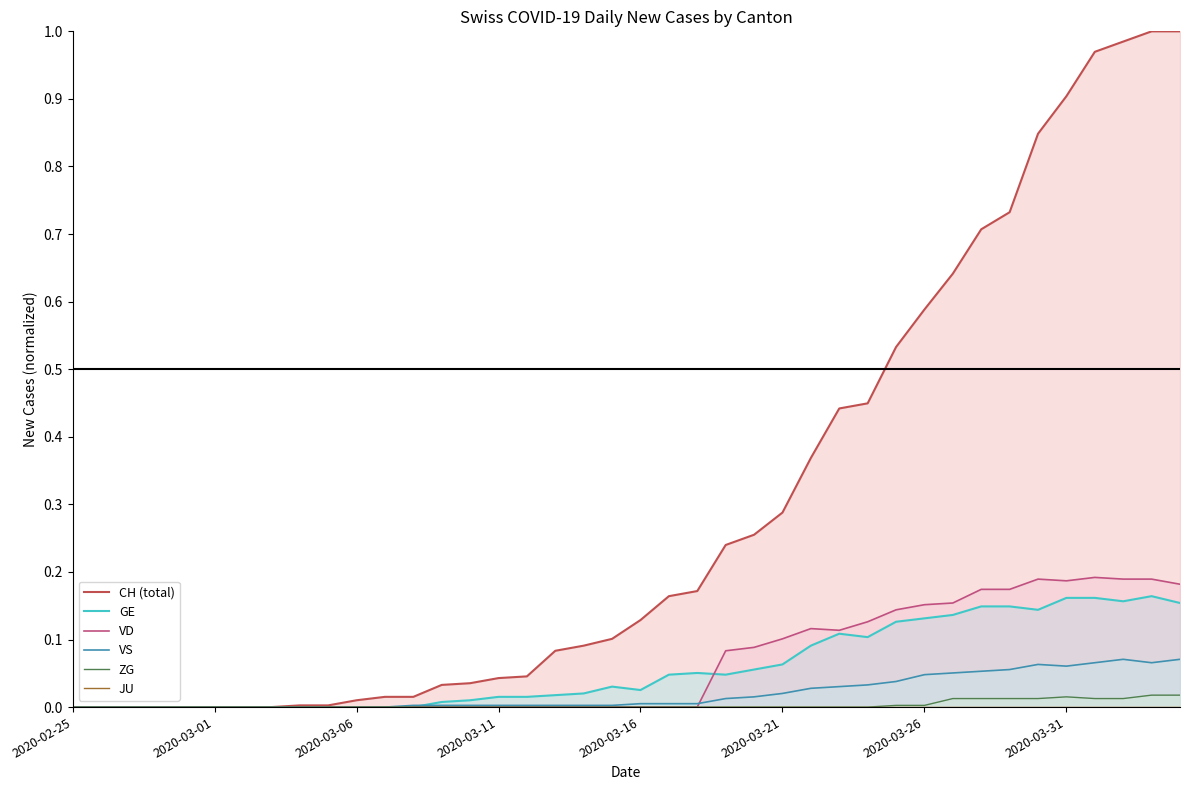

Where is GE nearest to the value 0?

2020-02-25